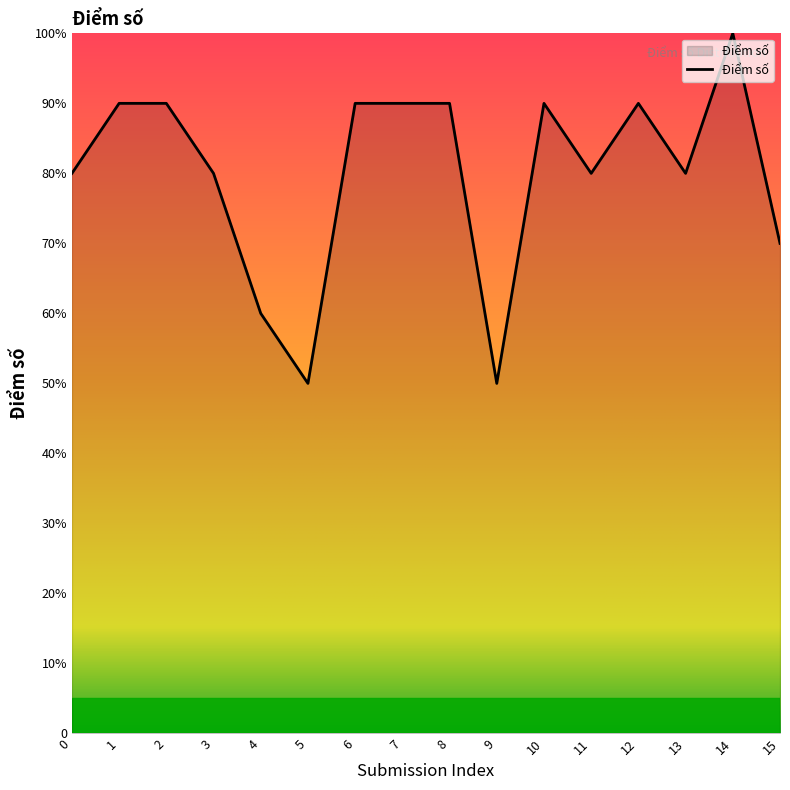

Does the chart have visible grid lines?

No